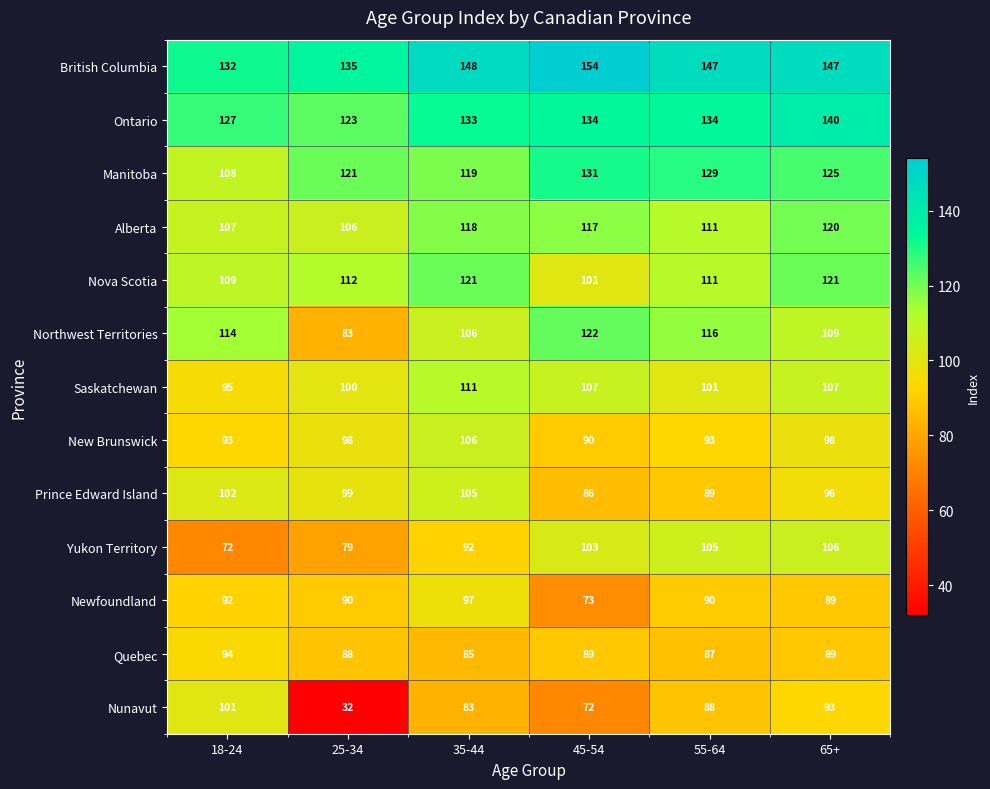

What is the difference between the Yukon Territory values at 18-24 and 45-54?

31